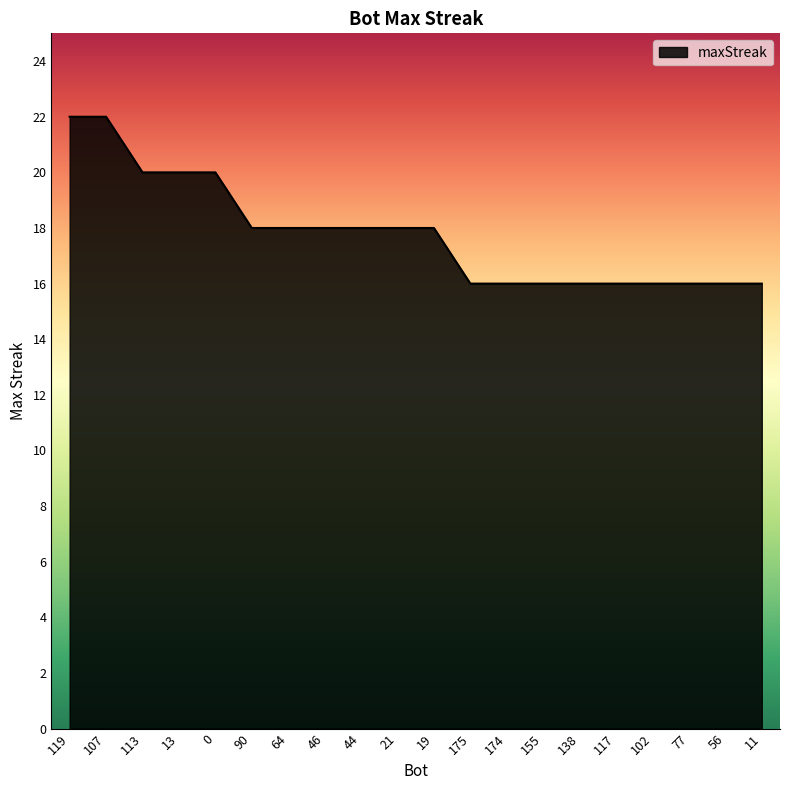

What is the maximum value shown in the chart?

22